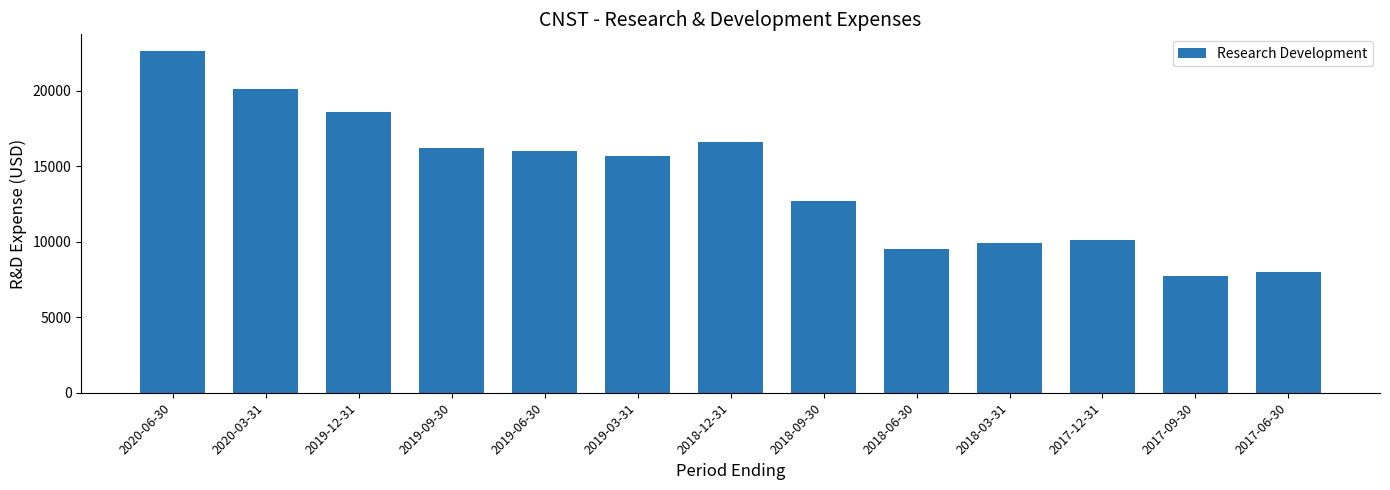

What is the change in value from 2020-06-30 to 2019-06-30?

-6600